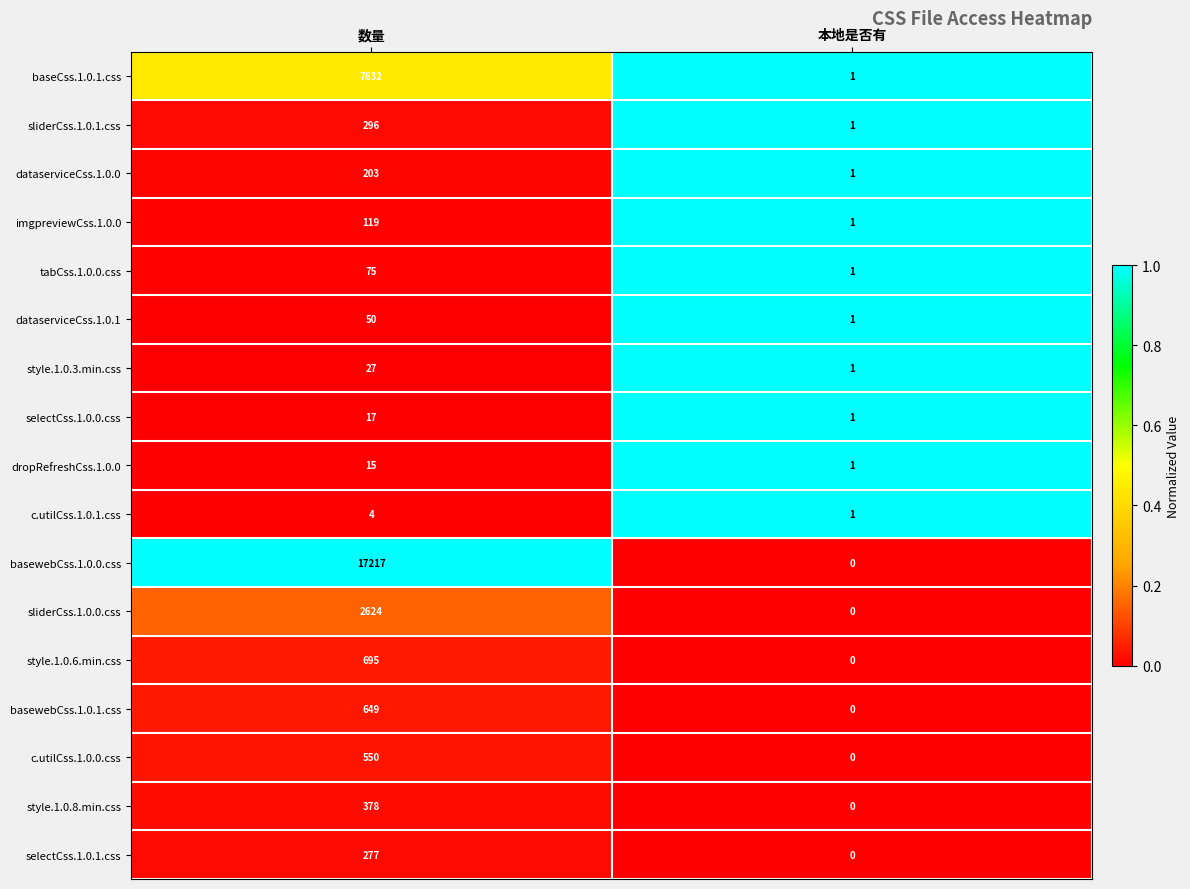

At which category is the sum across all series the highest?

数量